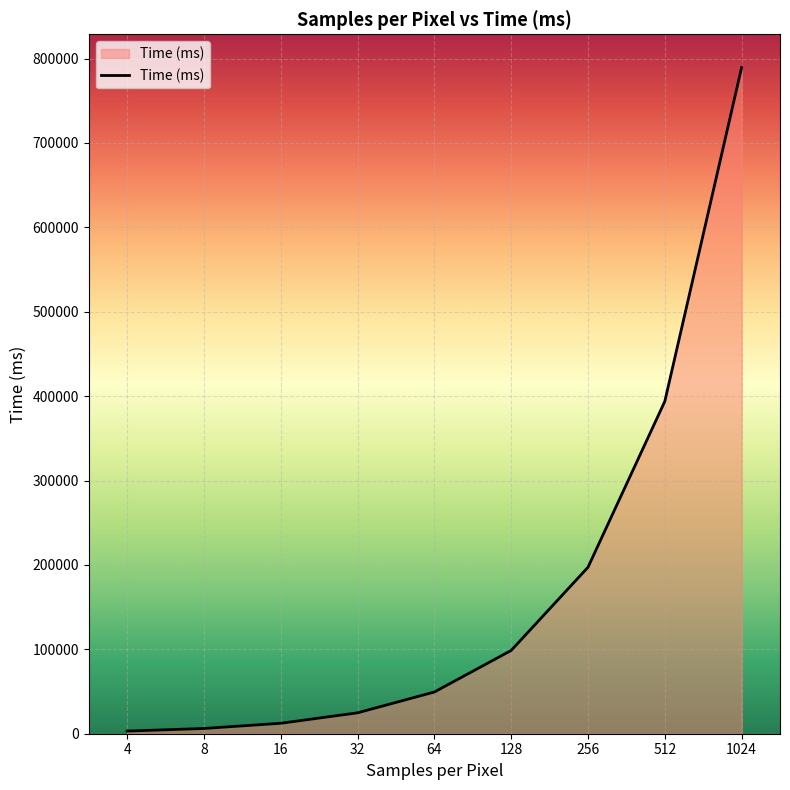

How many categories are shown in the chart?

9